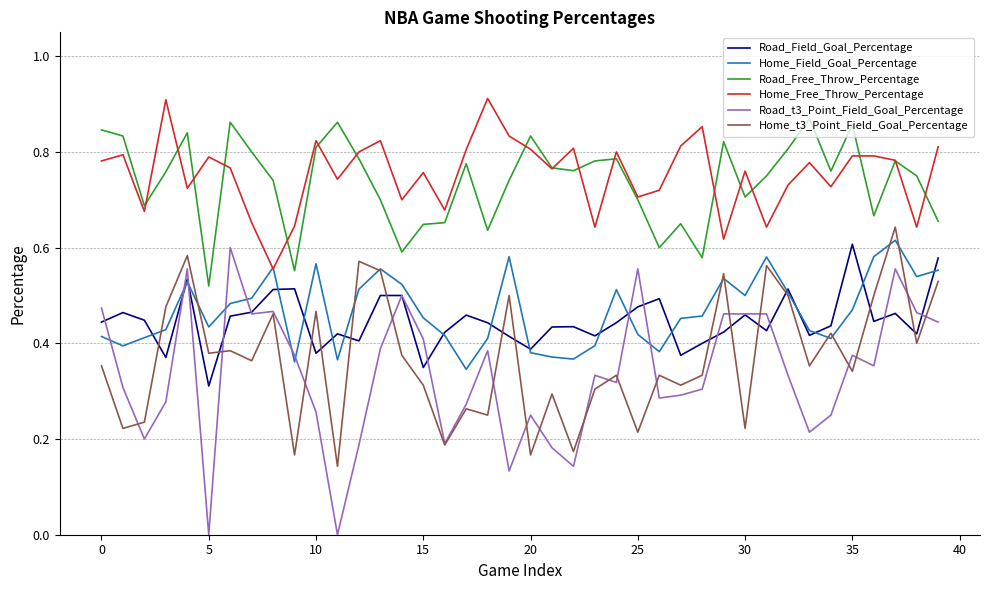

True or false: Home_Field_Goal_Percentage has more than 2 points higher than both neighbors.

True